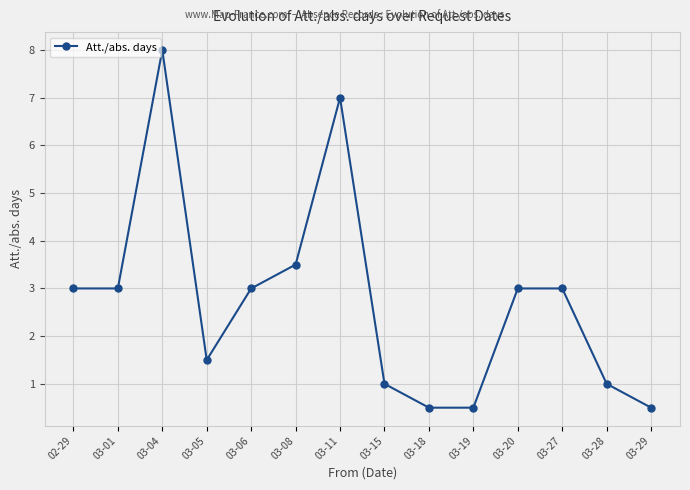

Which has a higher value, 03-06 or 03-04?

03-04